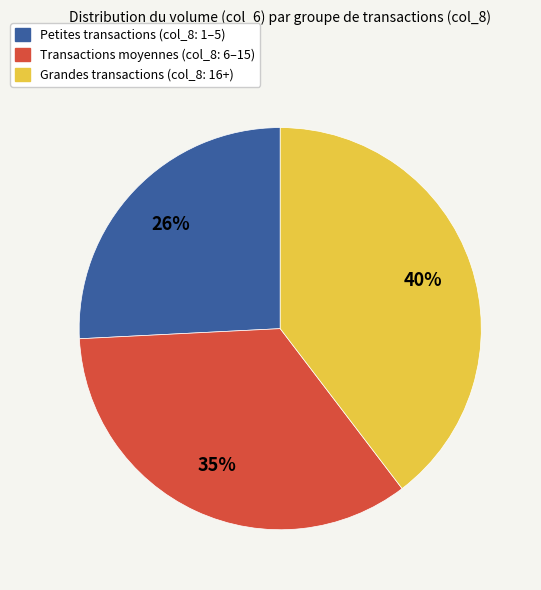

Is there any slice that represents more than half of the pie?

No